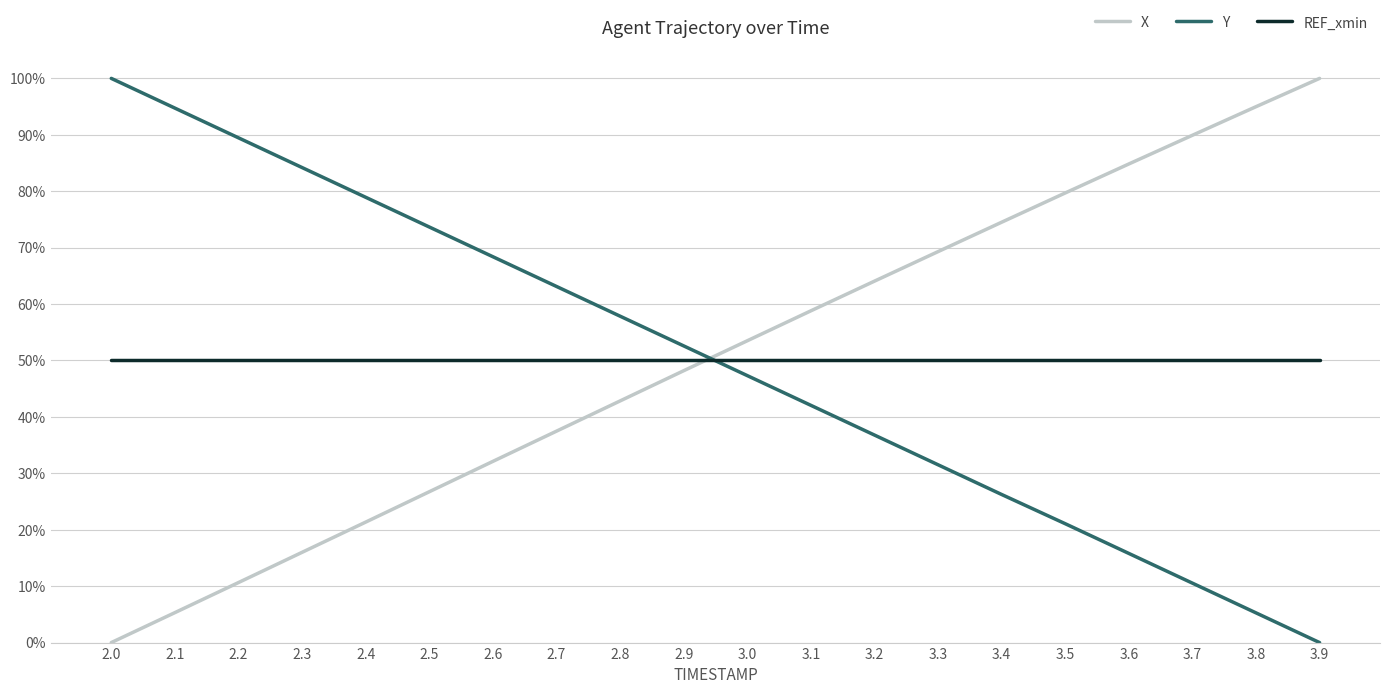

What is the difference between the maximum and minimum values in the X series?

1.0